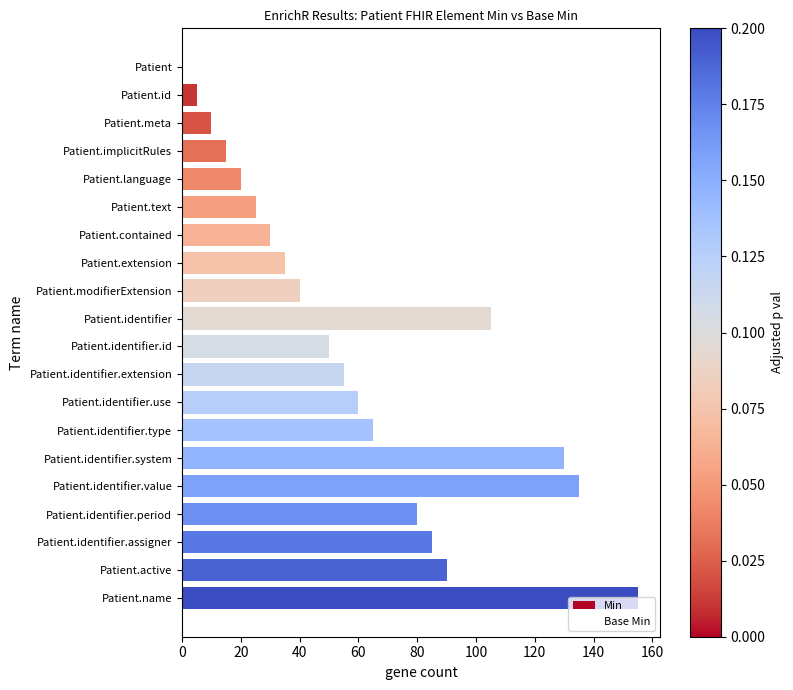

What is the greatest value displayed?

155